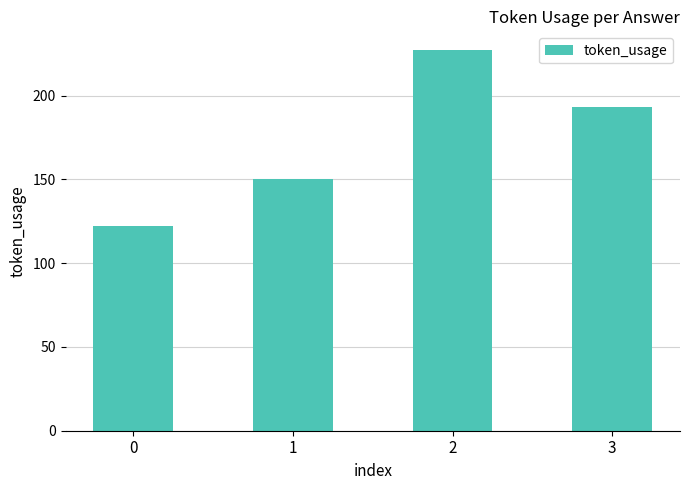

What is the maximum value shown in the chart?

227